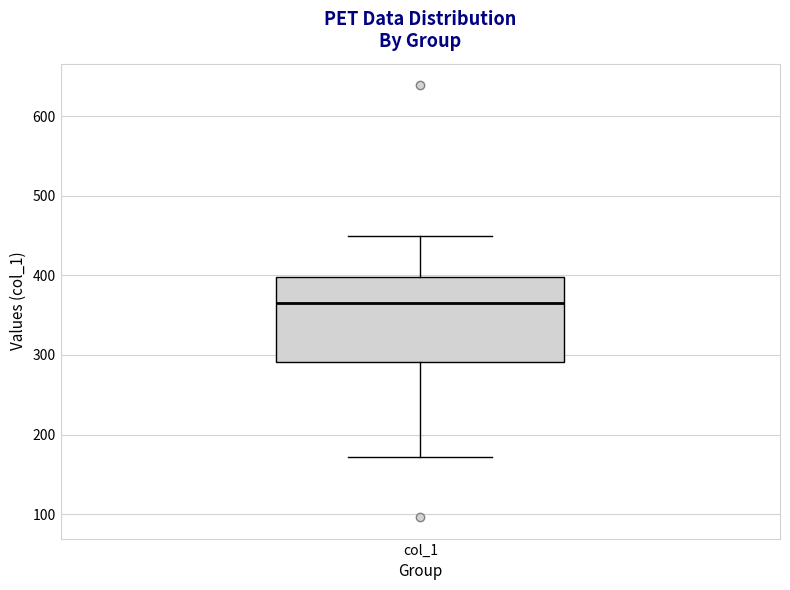

Read this box plot against the y-axis: the position of the median line, the range covered by the box, and the ends of both whiskers. The values are not printed on the chart, so give them approximately, as read against the axis.

median 370, box 290 to 400, whiskers 170 to 450